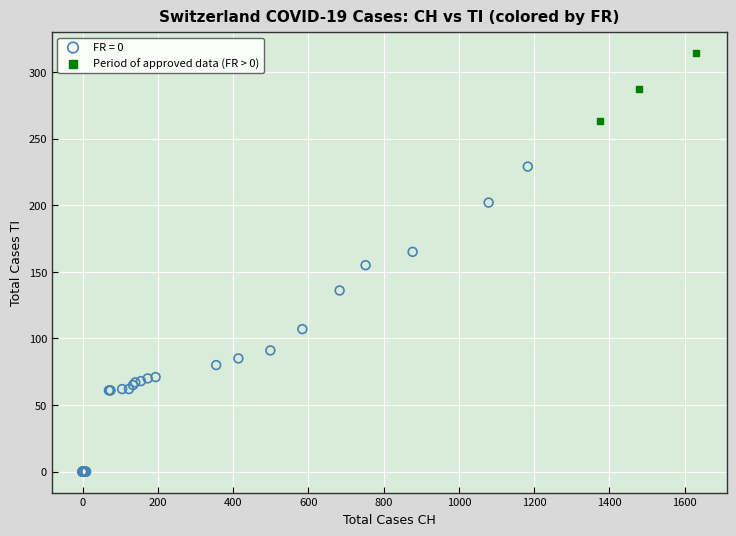

Which series has the widest spread of Y values?

FR = 0